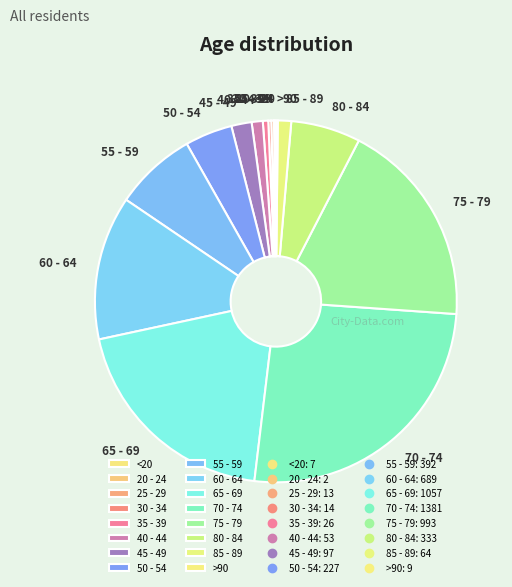

Is the sum of 50 - 54 and 80 - 84 greater than half?

No